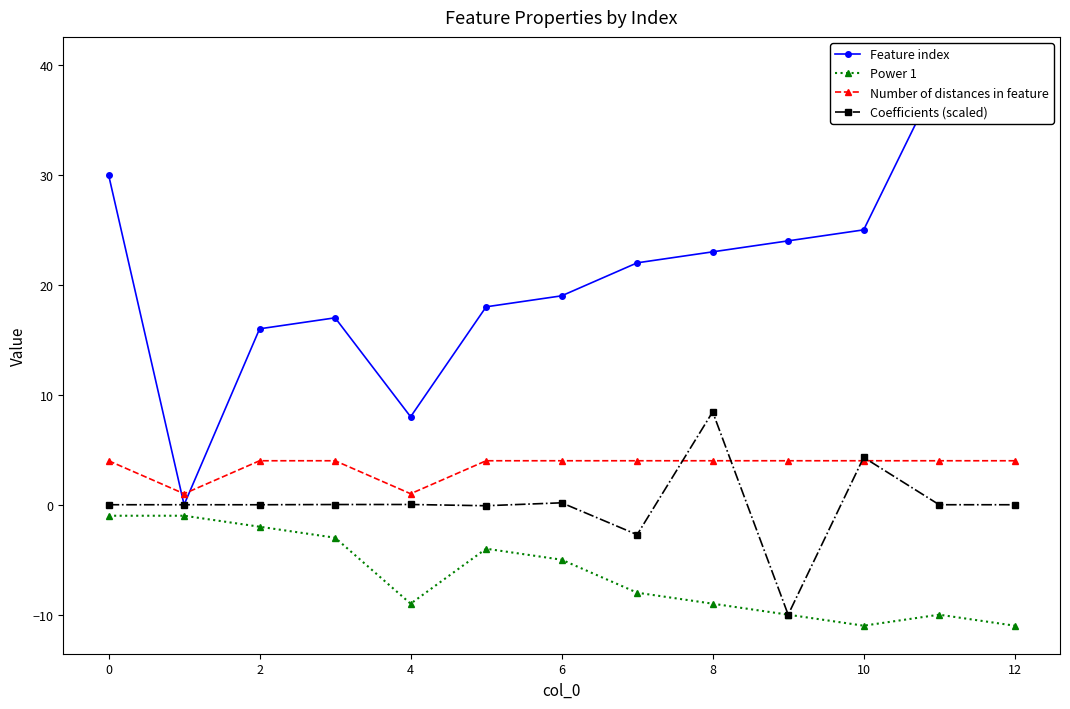

At which label does Feature index reach its peak?

12